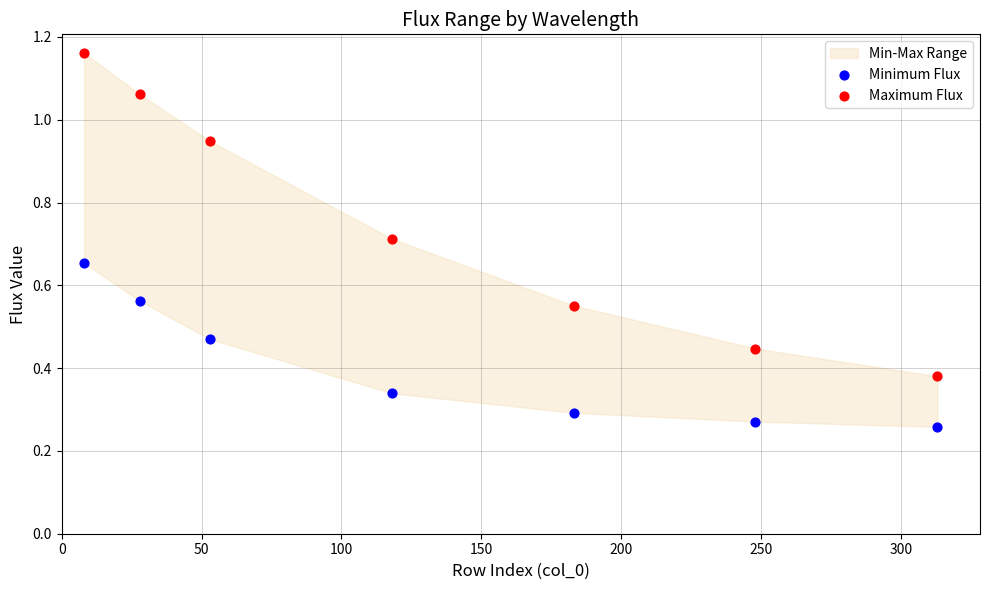

Across all data points, what is the range of X values (max minus min)?

305.0